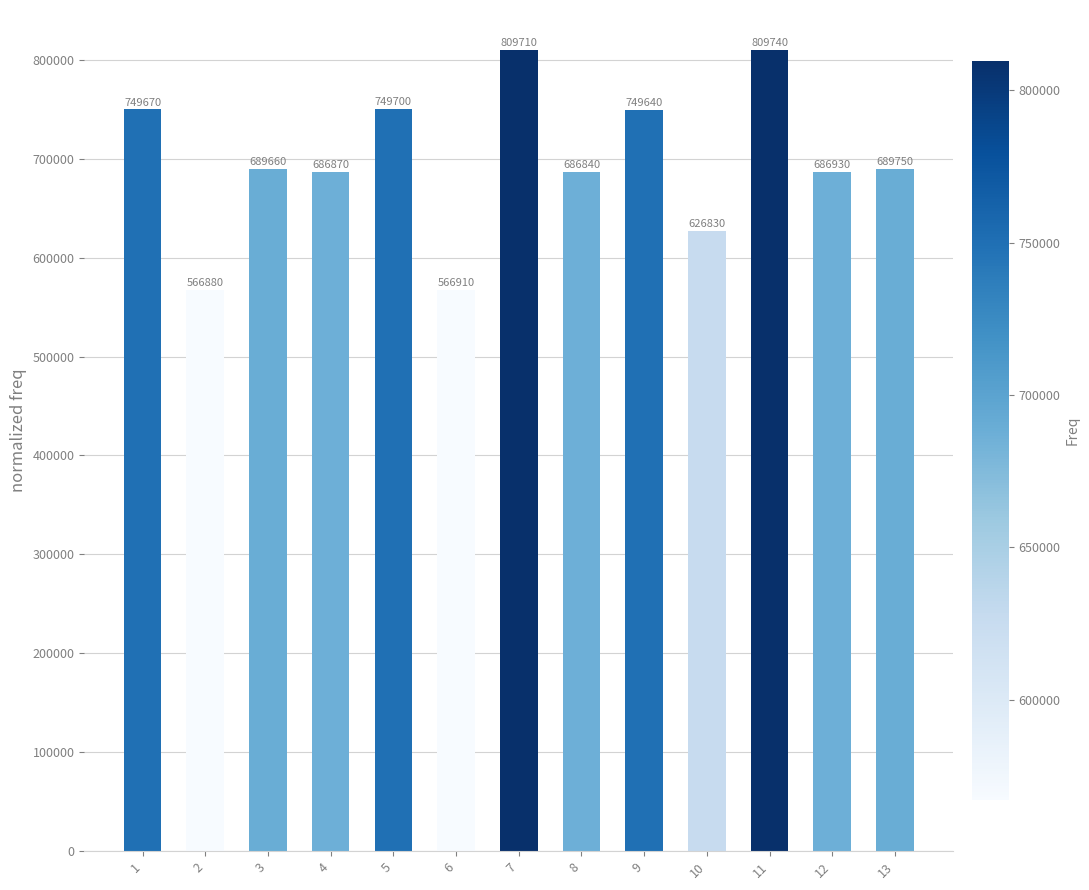

At which label does the data first exceed 689660?

1